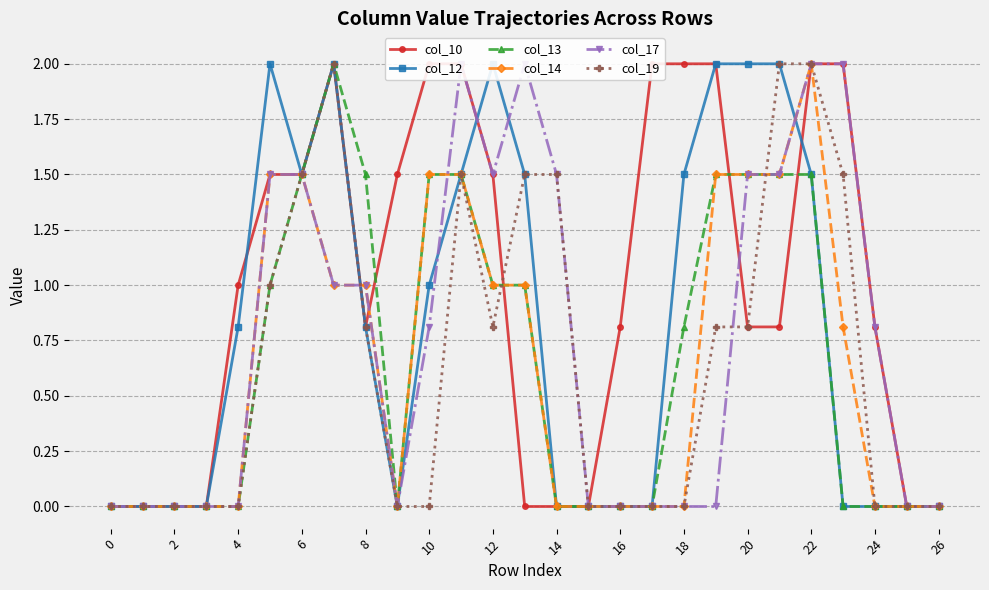

What is the difference between the maximum and second lowest values in the col_19 series?

2.0